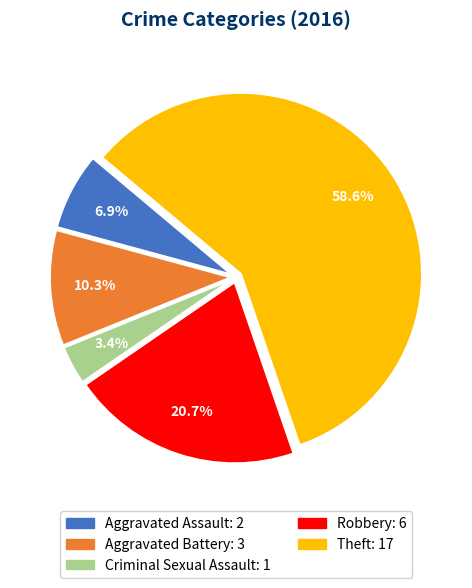

Is Robbery the majority of the pie?

No